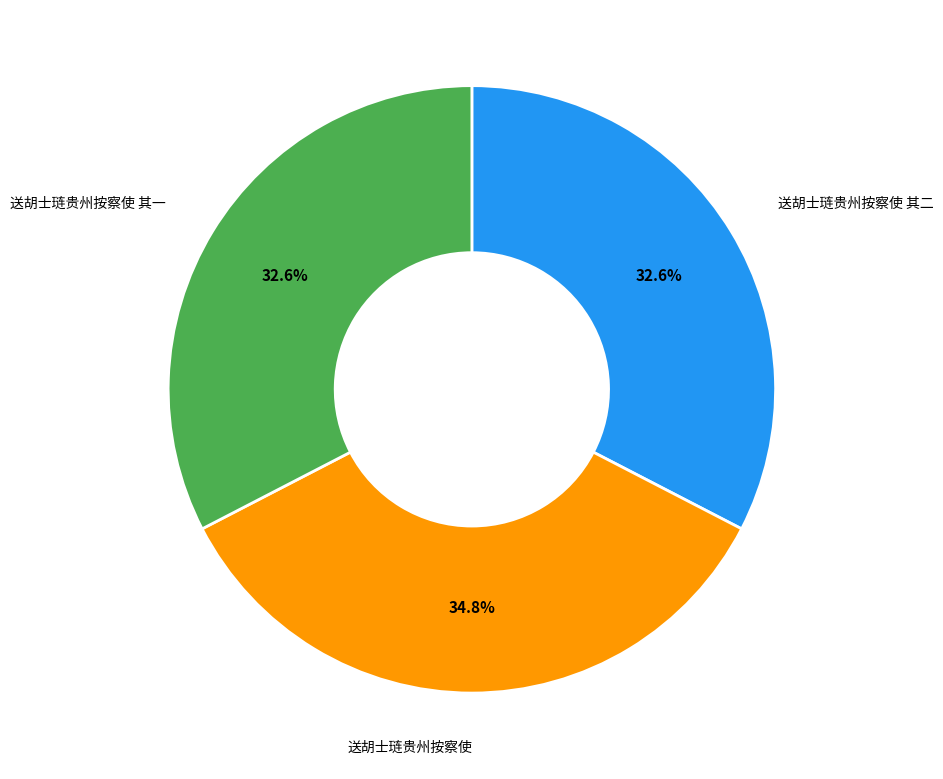

Is there any slice that represents more than half of the pie?

No